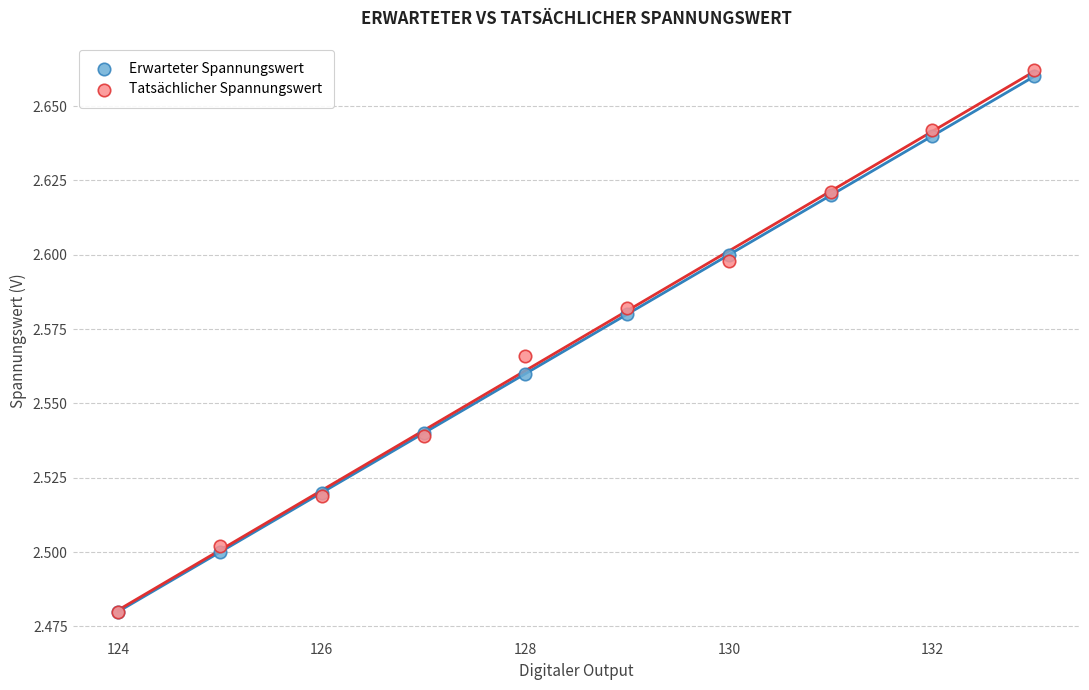

What are all the series names shown in the legend?

Erwarteter Spannungswert, Tatsächlicher Spannungswert